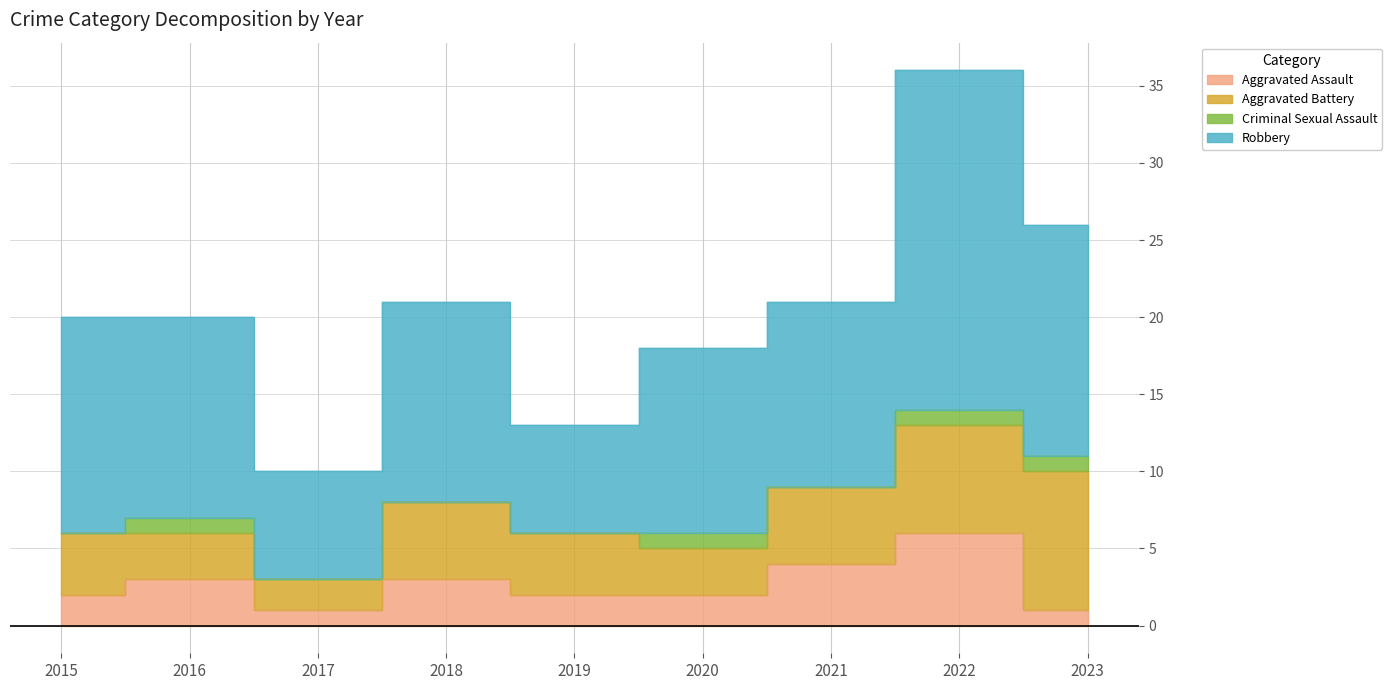

At which category is the sum across all series the highest?

2022